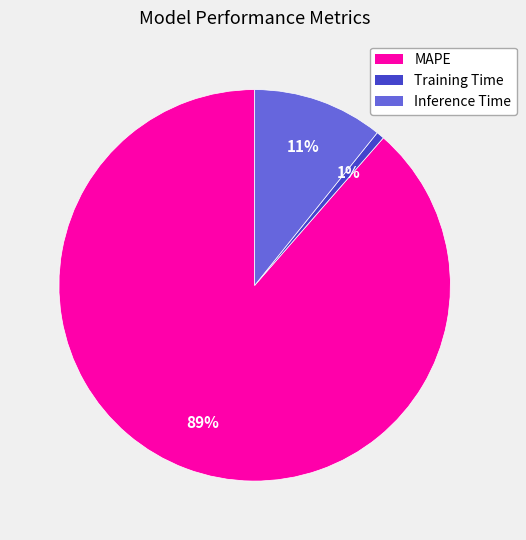

Is there any slice that represents more than half of the pie?

Yes